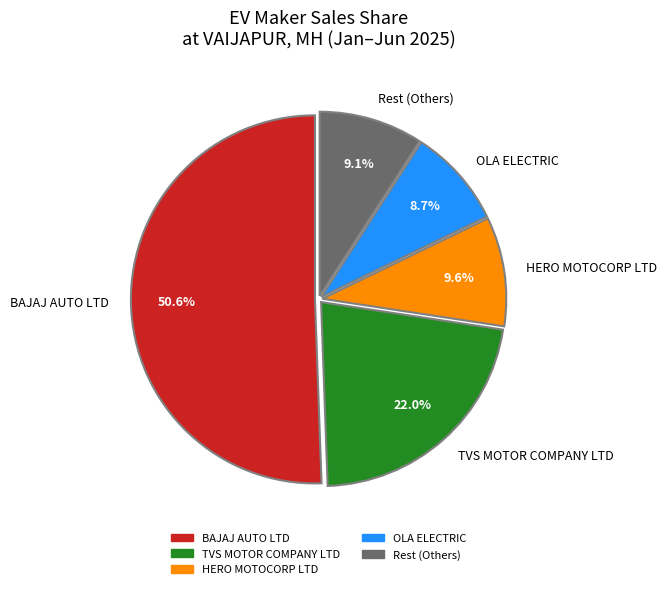

Which has a higher value, HERO MOTOCORP LTD or OLA ELECTRIC?

HERO MOTOCORP LTD